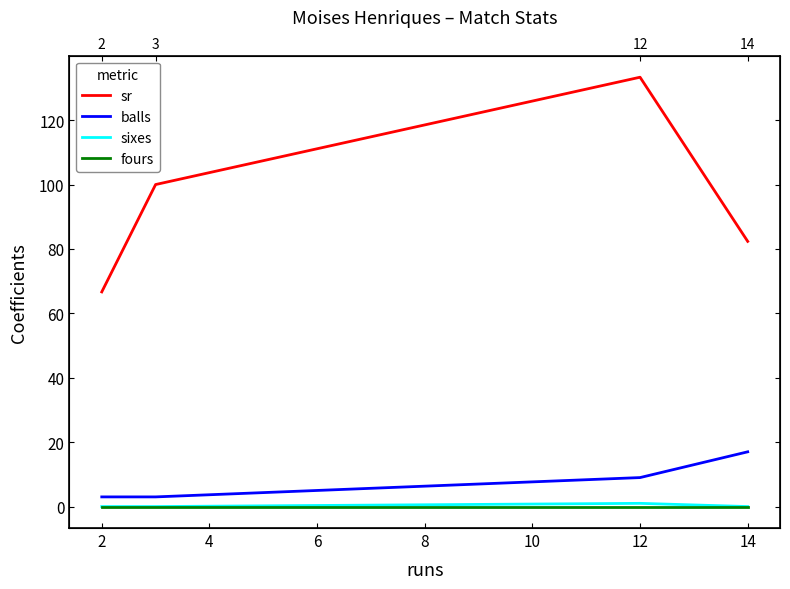

True or false: fours and sixes cross at least once.

False